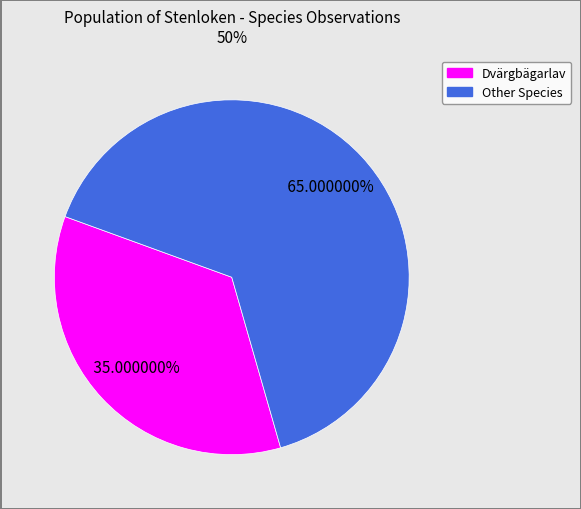

Is there any slice that represents more than half of the pie?

Yes